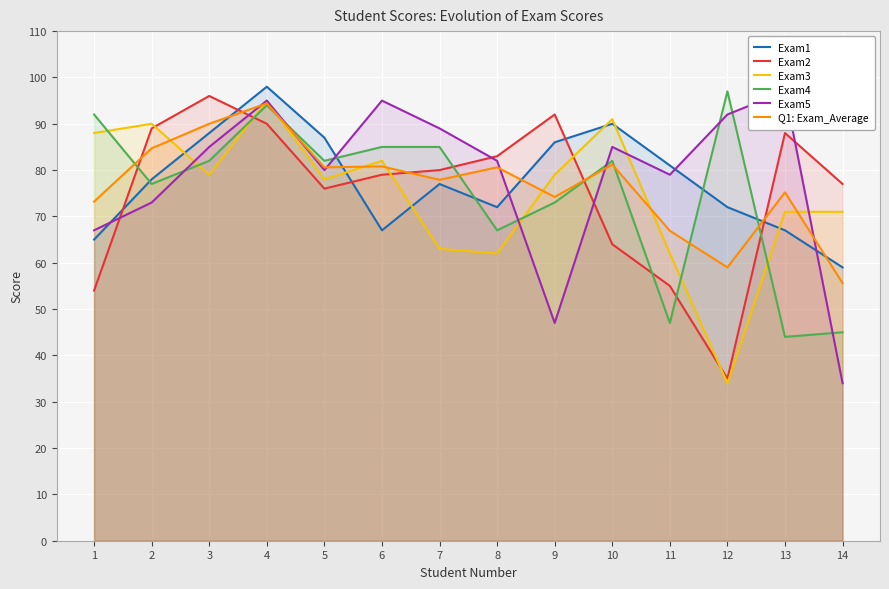

At which label does Exam3 reach its minimum?

12